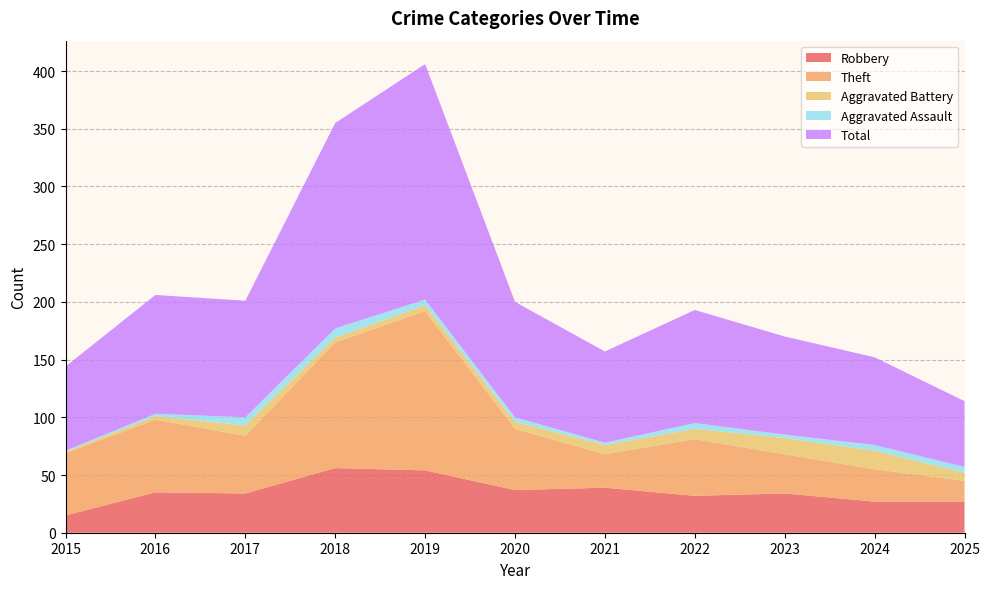

Reading left to right, what are all the values shown in this chart?

Robbery: 15	35	34	56	54	37	39	32	34	27	27
Theft: 54	63	50	109	138	53	29	49	34	28	18
Aggravated Battery: 1	3	9	4	5	6	8	9	14	16	7
Aggravated Assault: 1	2	7	8	5	4	2	5	3	5	5
Total: 73	103	101	178	204	100	79	98	85	76	57